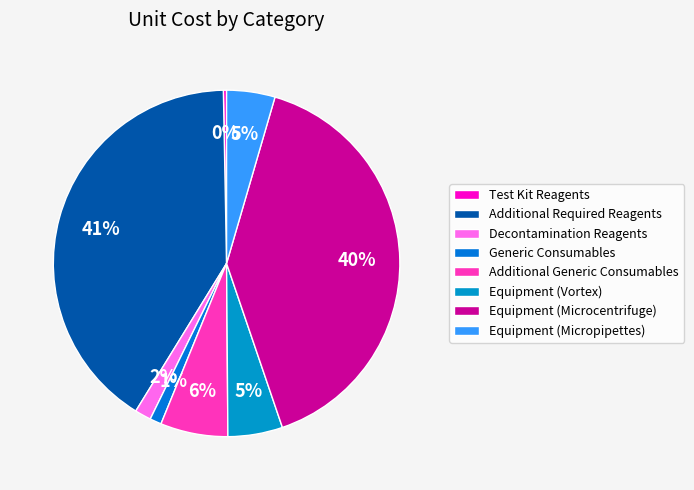

What is the largest slice in the pie chart?

Additional Required Reagents